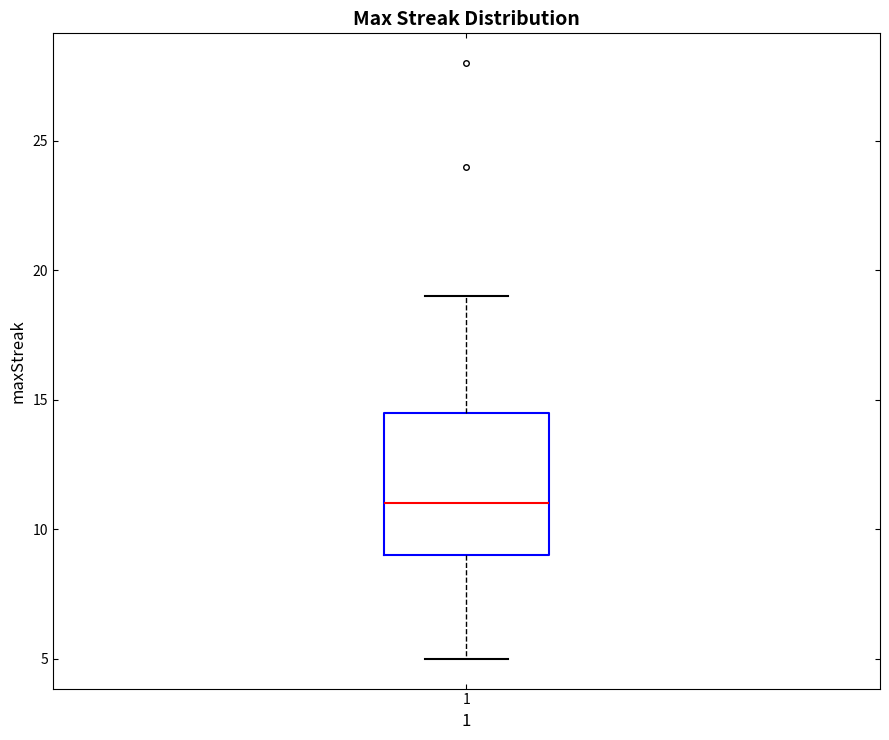

Read this box plot against the y-axis: the position of the median line, the range covered by the box, and the ends of both whiskers. The values are not printed on the chart, so give them approximately, as read against the axis.

median 11.0, box 9.0 to 14.5, whiskers 5.0 to 19.0